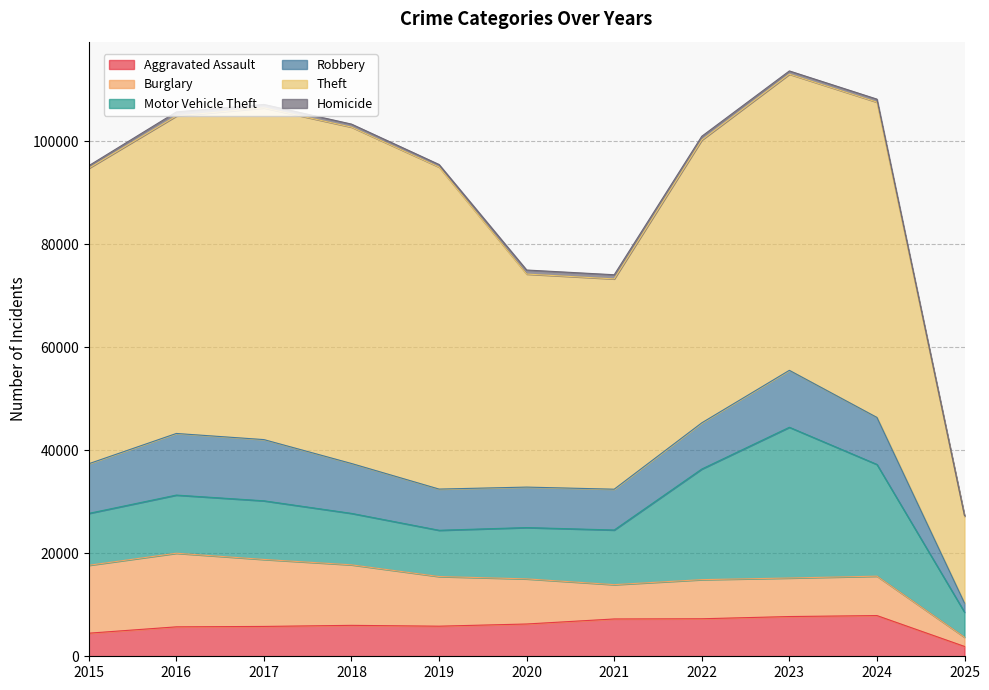

At which label does Burglary first exceed 8758?

2015